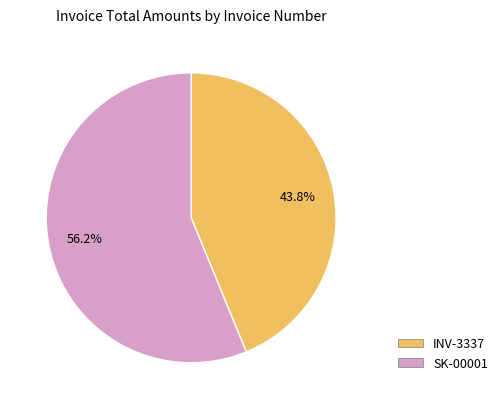

To the nearest percent, what is the difference between the SK-00001 and INV-3337 slice percentages?

12%